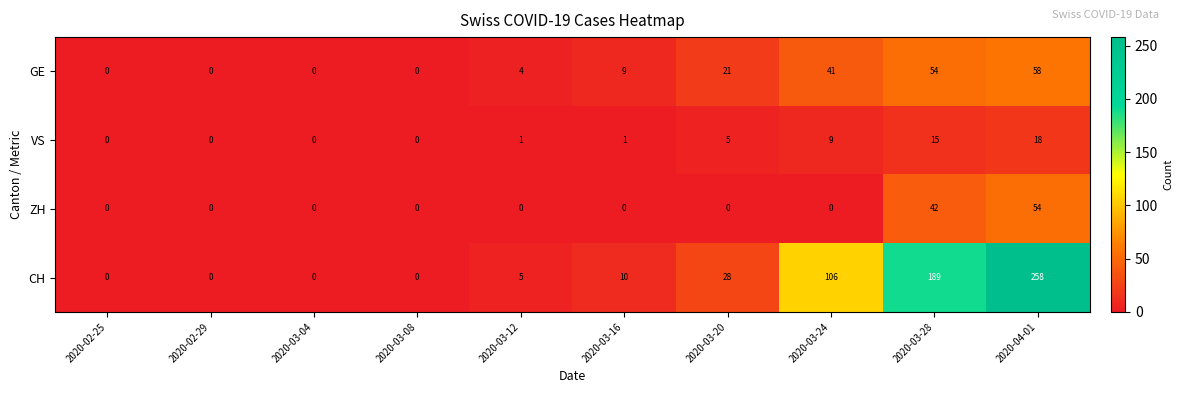

What is the total value across all series at 2020-03-16?

20